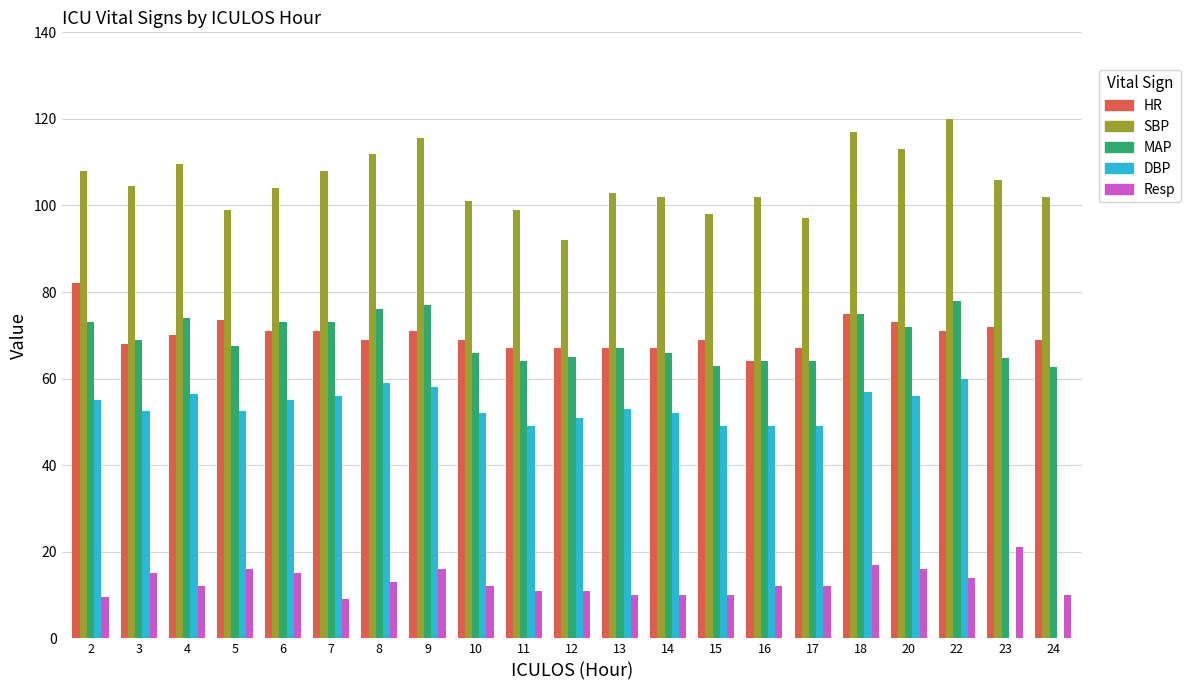

How many groups of bars are there?

21